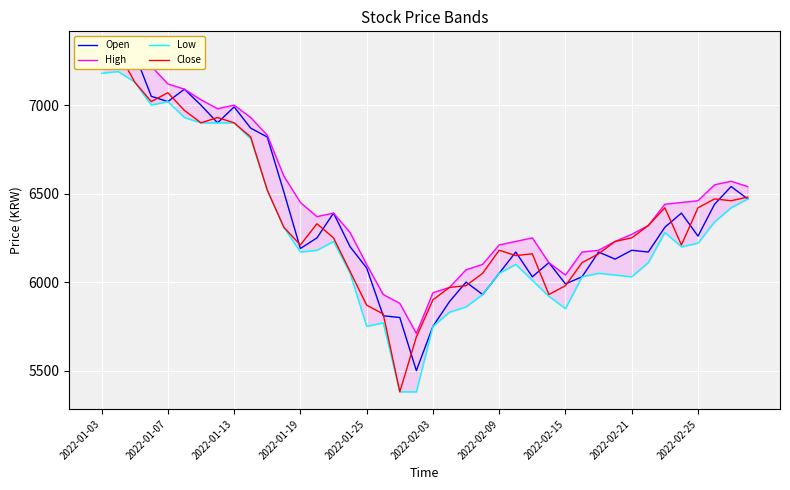

Where is the first local minimum for Open?

2022-01-07